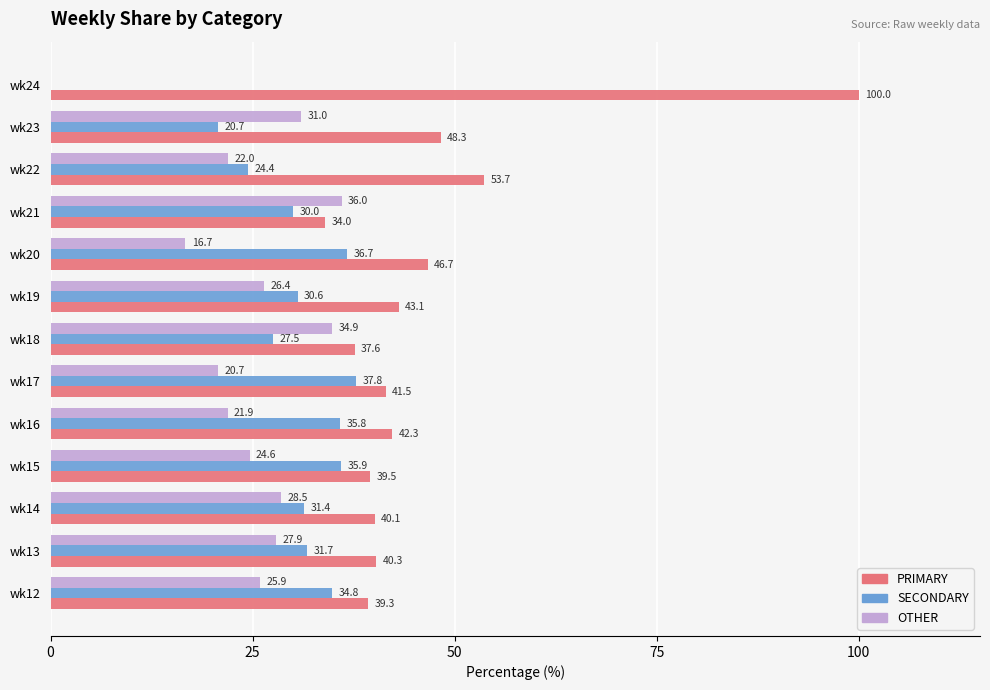

True or false: SECONDARY has a value of 18.0 at wk13.

False